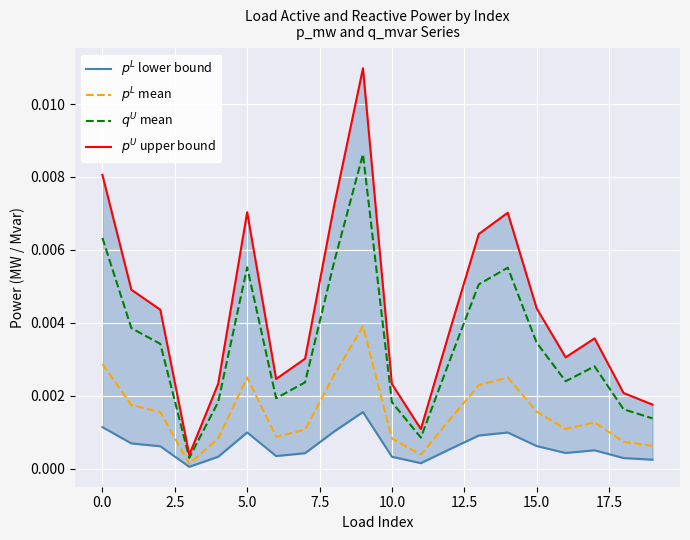

Which has a higher value, 11 or 16?

16